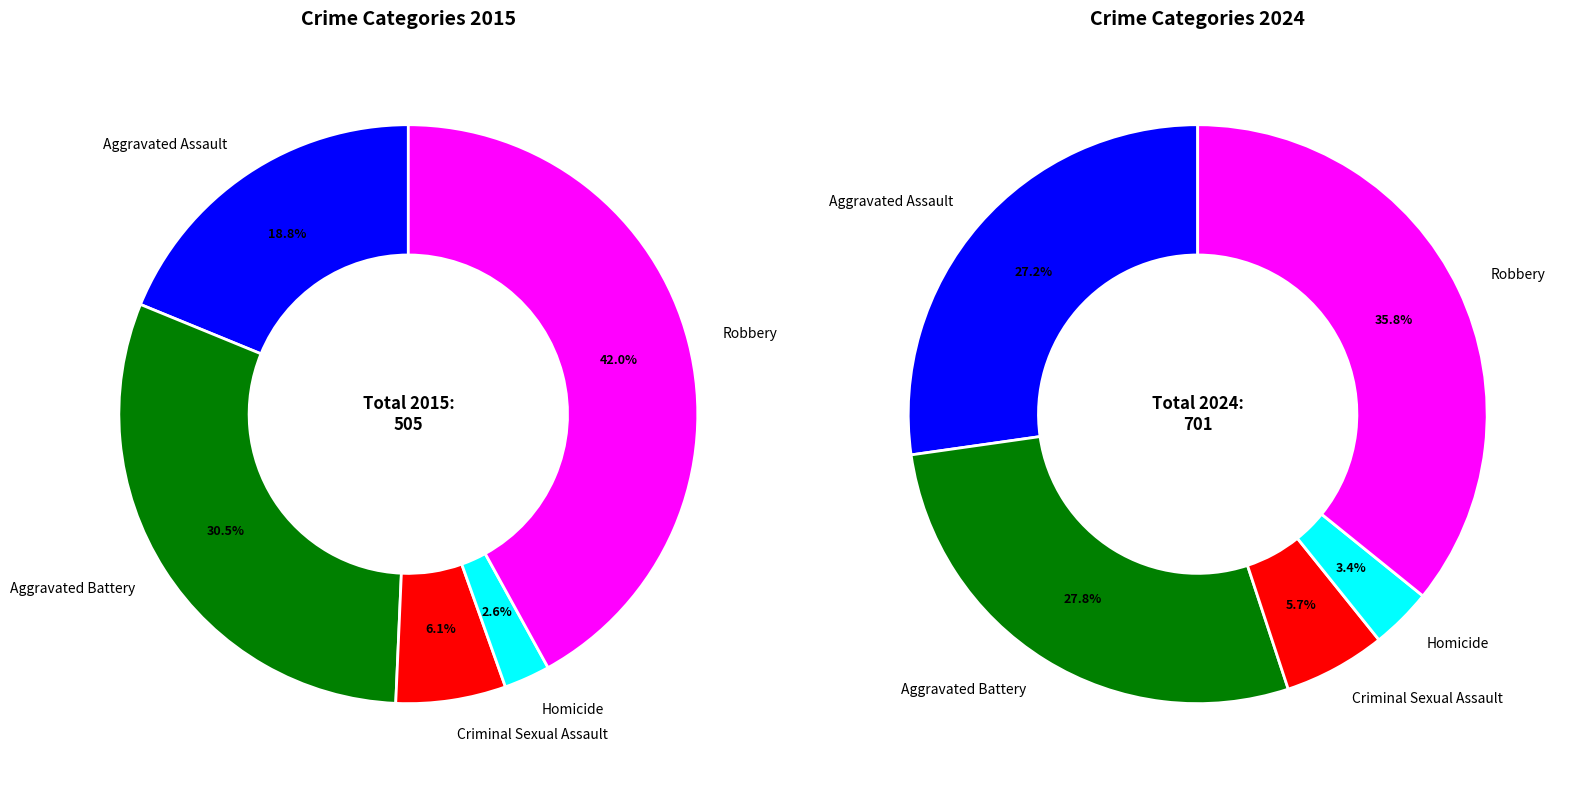

What portion of the pie excludes Homicide?

97.4%